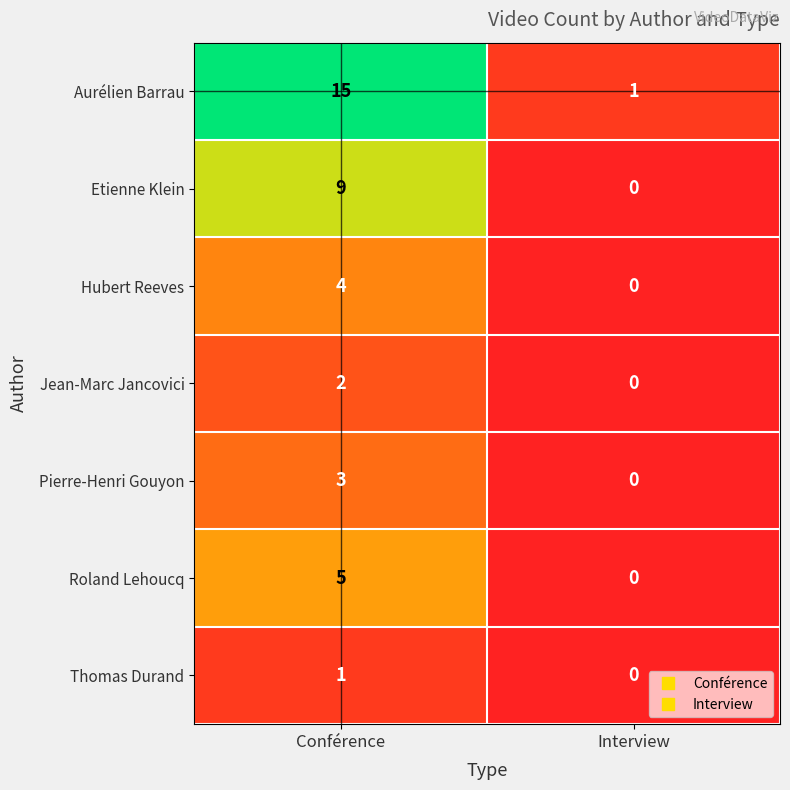

Which series has the largest range (max minus min)?

Aurélien Barrau